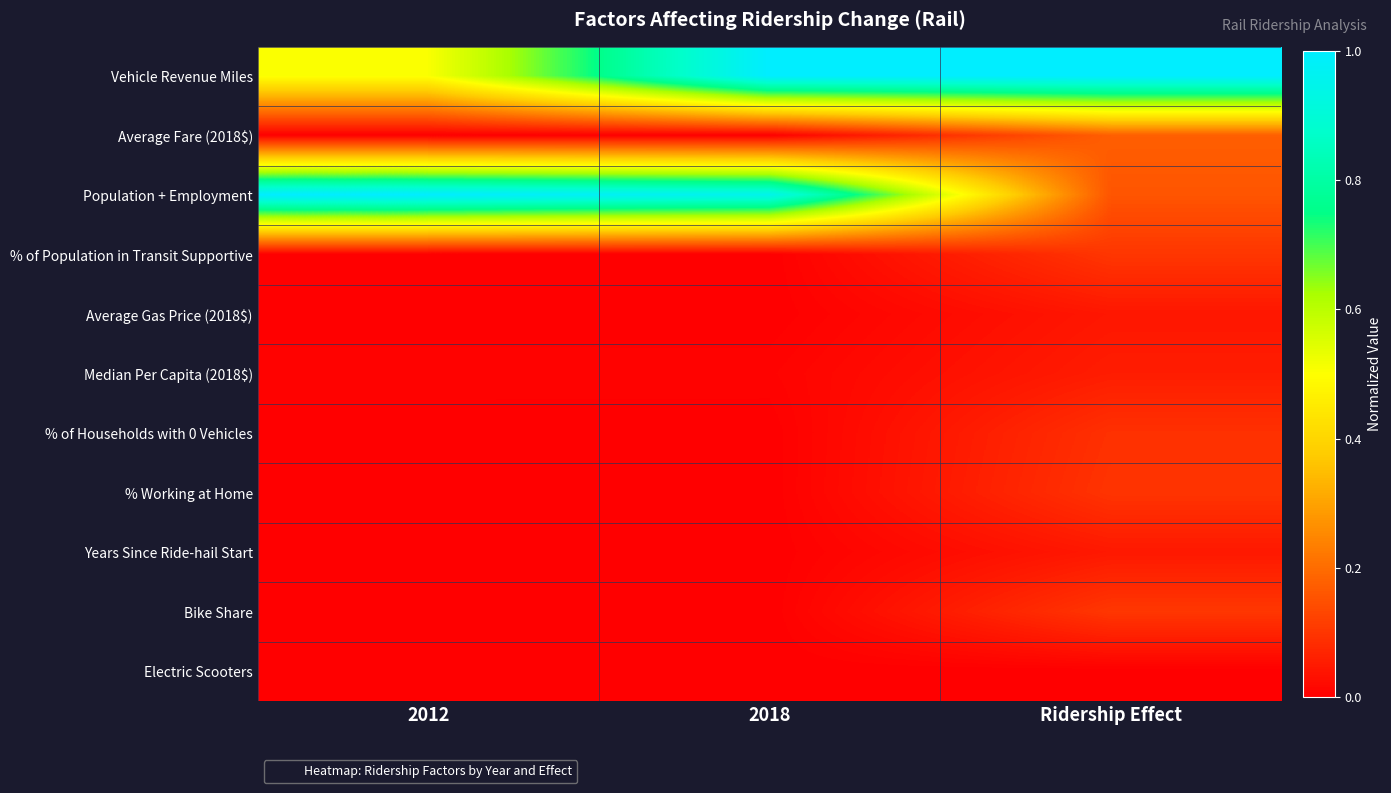

At which category is the sum across all series the highest?

2018